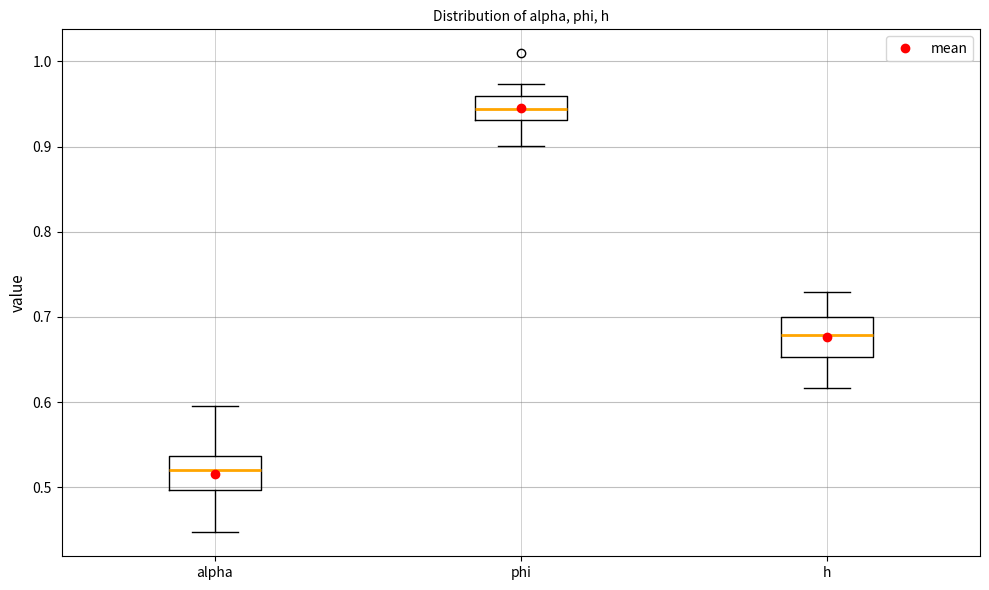

Reading left to right, read every box against the y-axis: the position of its median line, the range the box covers, and the ends of its whiskers. The values are not printed on the chart, so give them approximately, as read against the axis.

alpha: median 0.52, box 0.50 to 0.54, whiskers 0.45 to 0.60
phi: median 0.94, box 0.93 to 0.96, whiskers 0.90 to 0.97
h: median 0.68, box 0.65 to 0.70, whiskers 0.62 to 0.73